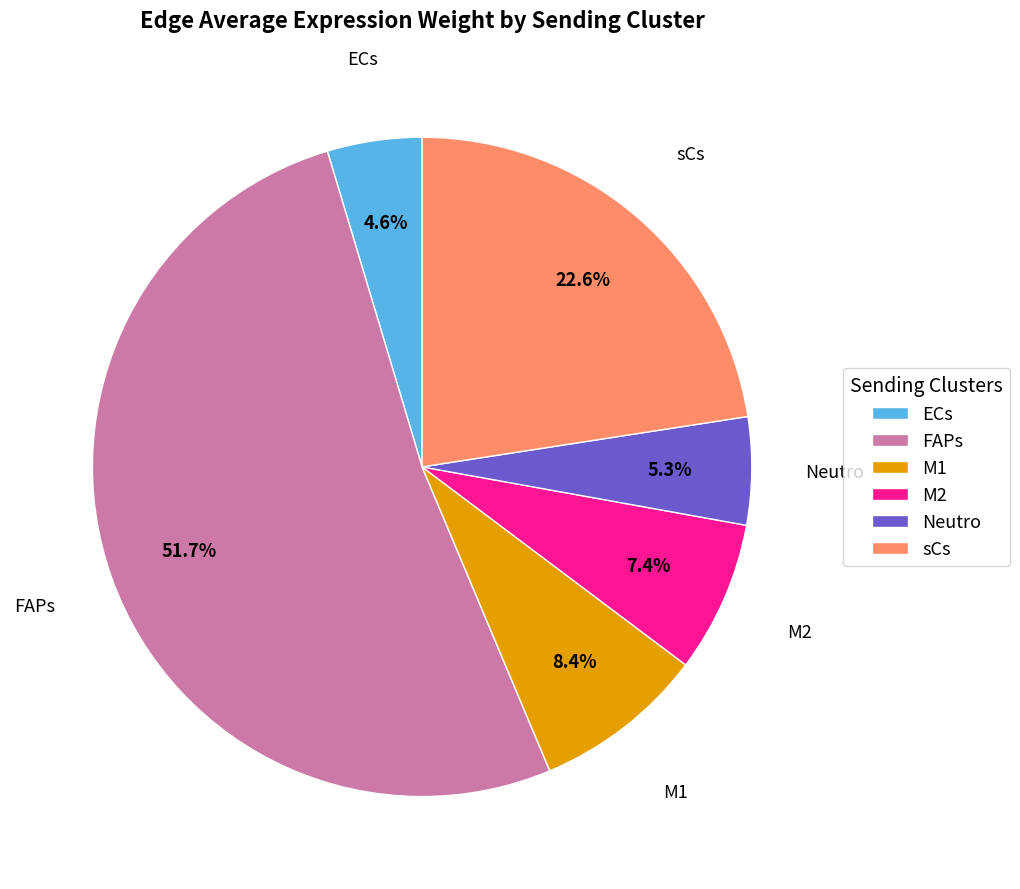

How many segments does this pie chart have?

6